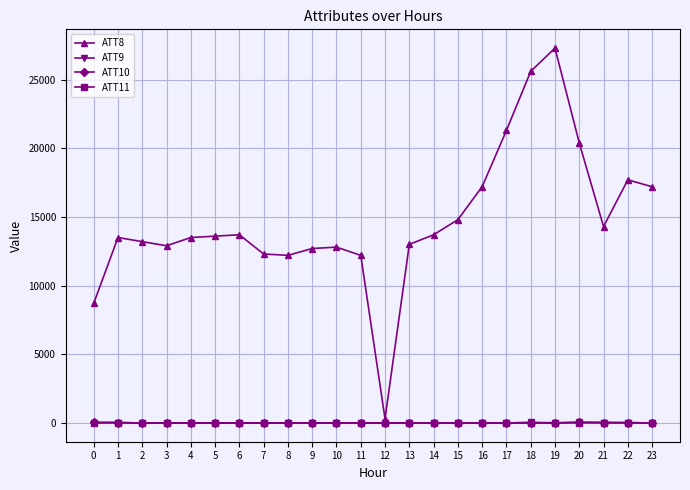

Which series has the widest spread of values?

ATT8